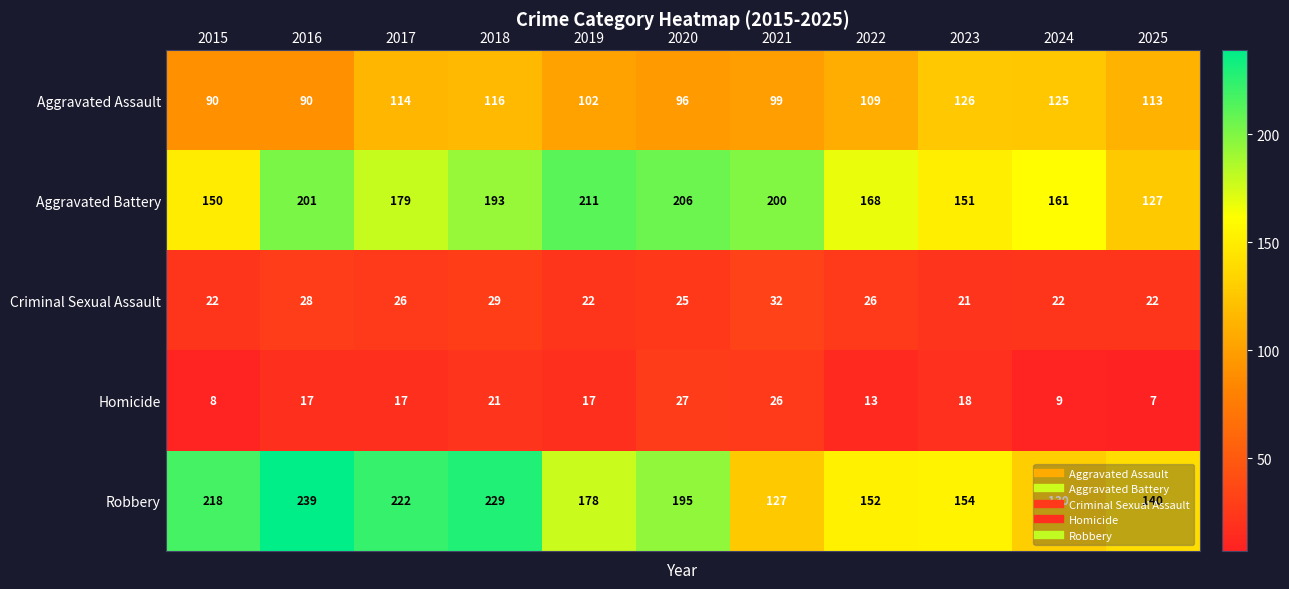

The value of Aggravated Assault at 2025 is 113. True or false?

True